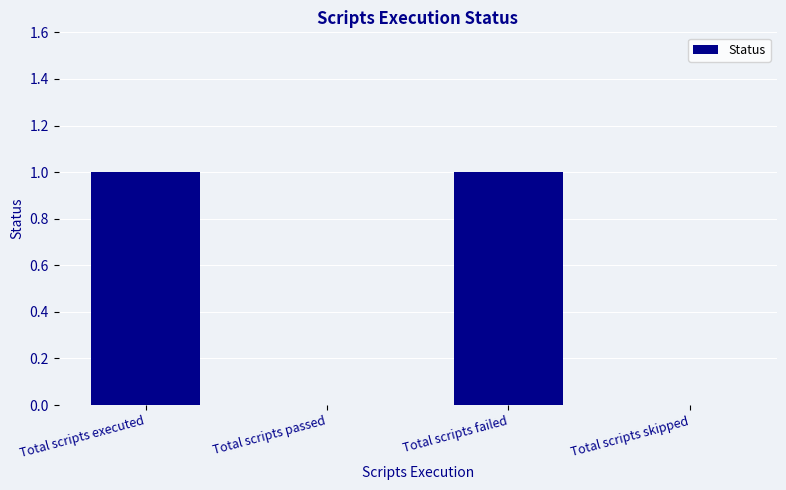

The value at Total scripts executed is 1. True or false?

True